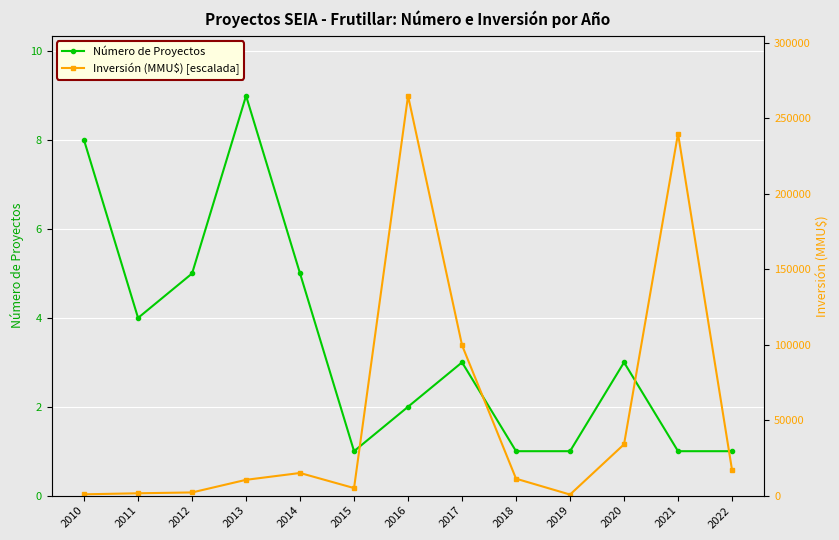

True or false: Inversión (MMU$) [escalada] and Número de Proyectos cross at least once.

True